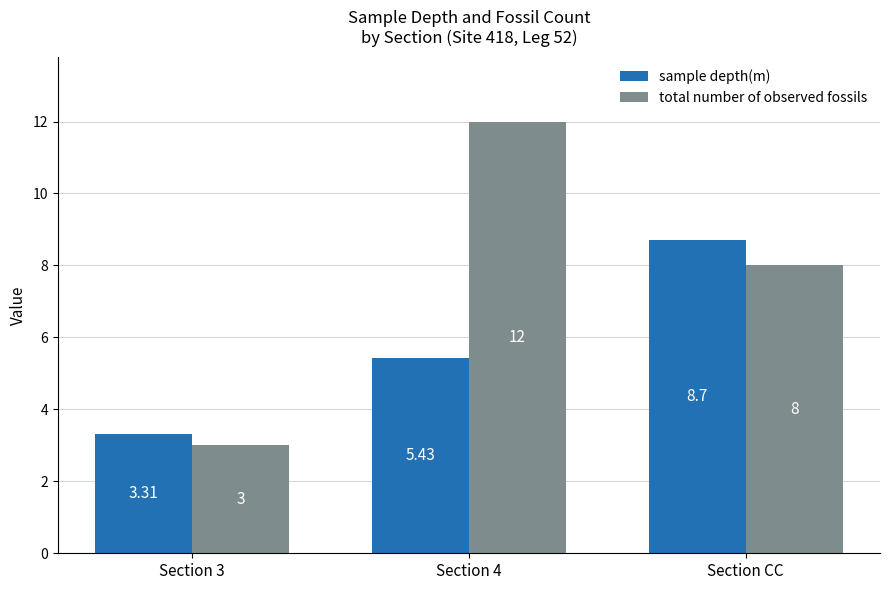

What is the value of the total number of observed fossils bar at the 1st from the left?

3.0